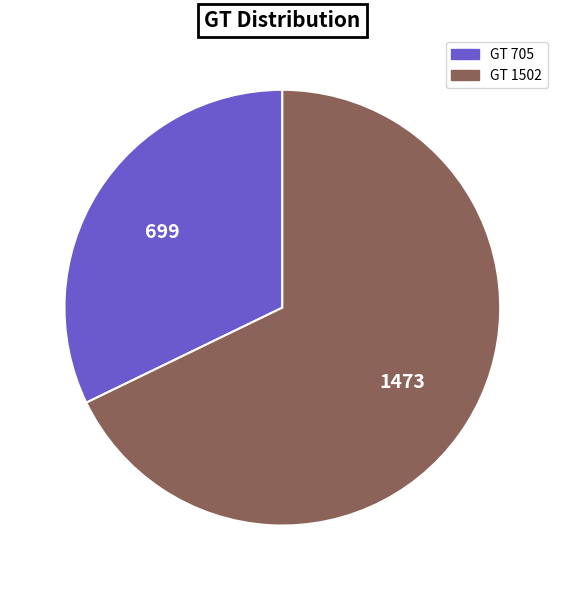

How many segments does this pie chart have?

2